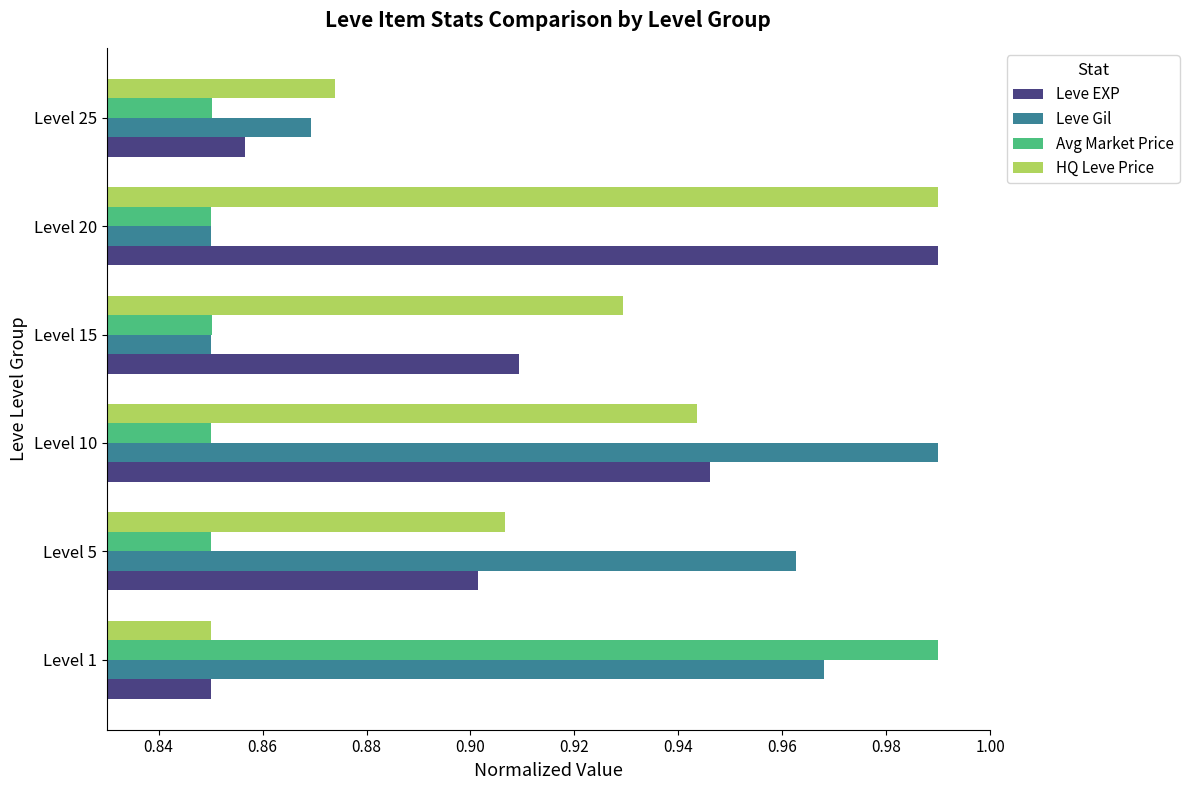

Which series changed the most between Level 15 and Level 25?

HQ Leve Price